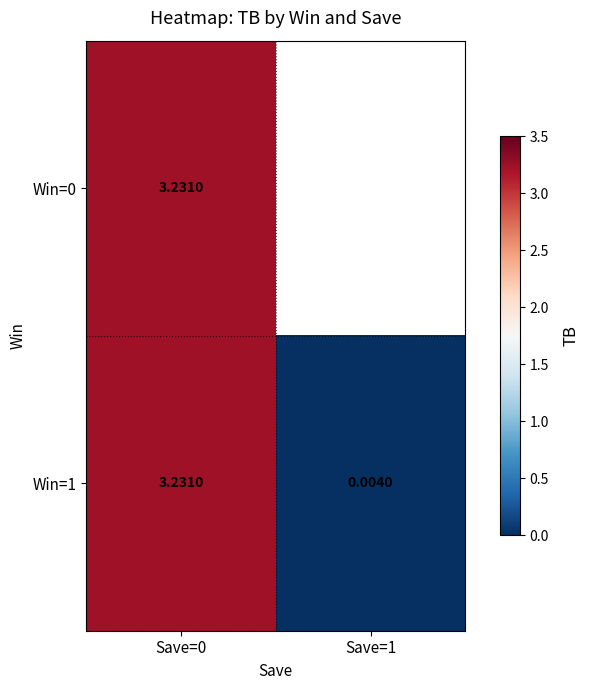

How many data points in Win=1 are less than 3?

1